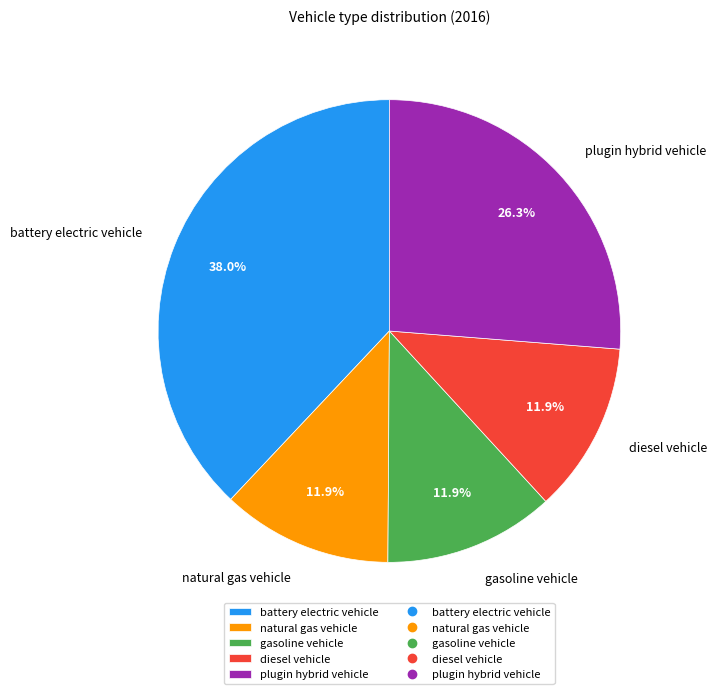

Is gasoline vehicle the majority of the pie?

No